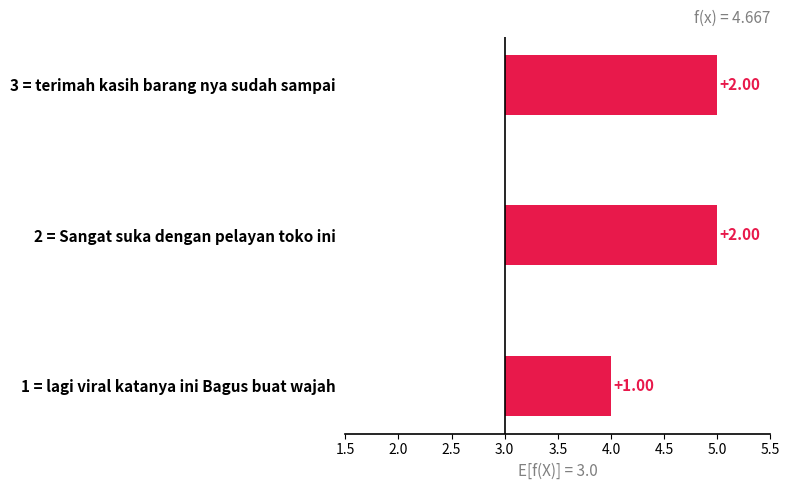

Reading left to right, list all the values displayed in this chart.

1	2	2